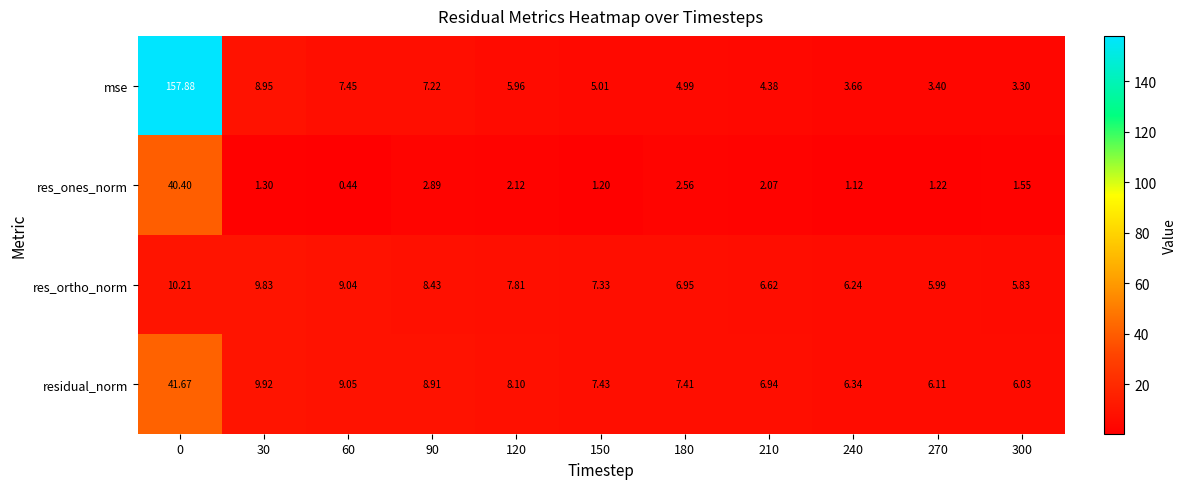

Which series has the largest total across all categories?

mse